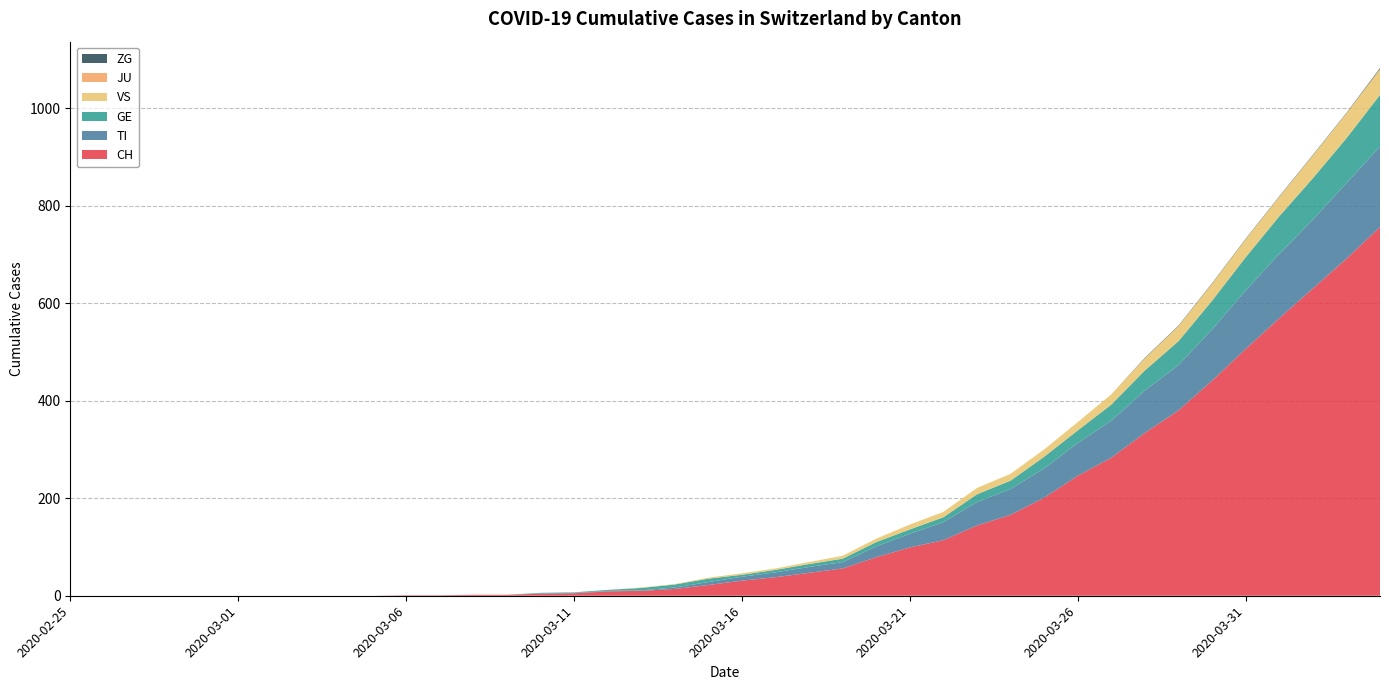

Reading left to right, transcribe all the data shown in this chart.

CH: 2020-02-25=0	2020-02-26=0	2020-02-27=0	2020-02-28=0	2020-02-29=0	2020-03-01=0	2020-03-02=0	2020-03-03=0	2020-03-04=0	2020-03-05=0	2020-03-06=1	2020-03-07=1	2020-03-08=2	2020-03-09=2	2020-03-10=4	2020-03-11=5	2020-03-12=9	2020-03-13=10	2020-03-14=14	2020-03-15=22	2020-03-16=31	2020-03-17=38	2020-03-18=47	2020-03-19=56	2020-03-20=79	2020-03-21=99	2020-03-22=114	2020-03-23=144	2020-03-24=166	2020-03-25=201	2020-03-26=246	2020-03-27=283	2020-03-28=334	2020-03-29=380	2020-03-30=441	2020-03-31=506	2020-04-01=569	2020-04-02=630	2020-04-03=691	2020-04-04=756
TI: 2020-02-25=0	2020-02-26=0	2020-02-27=0	2020-02-28=0	2020-02-29=0	2020-03-01=0	2020-03-02=0	2020-03-03=0	2020-03-04=0	2020-03-05=0	2020-03-06=0	2020-03-07=0	2020-03-08=0	2020-03-09=0	2020-03-10=1	2020-03-11=1	2020-03-12=1	2020-03-13=1	2020-03-14=3	2020-03-15=6	2020-03-16=8	2020-03-17=10	2020-03-18=12	2020-03-19=13	2020-03-20=22	2020-03-21=28	2020-03-22=37	2020-03-23=48	2020-03-24=53	2020-03-25=60	2020-03-26=67	2020-03-27=76	2020-03-28=87	2020-03-29=93	2020-03-30=105	2020-03-31=120	2020-04-01=132	2020-04-02=141	2020-04-03=155	2020-04-04=165
GE: 2020-02-25=0	2020-02-26=0	2020-02-27=0	2020-02-28=0	2020-02-29=0	2020-03-01=0	2020-03-02=0	2020-03-03=0	2020-03-04=0	2020-03-05=0	2020-03-06=0	2020-03-07=0	2020-03-08=0	2020-03-09=0	2020-03-10=1	2020-03-11=1	2020-03-12=2	2020-03-13=5	2020-03-14=6	2020-03-15=7	2020-03-16=4	2020-03-17=5	2020-03-18=6	2020-03-19=7	2020-03-20=9	2020-03-21=9	2020-03-22=10	2020-03-23=16	2020-03-24=17	2020-03-25=24	2020-03-26=26	2020-03-27=33	2020-03-28=41	2020-03-29=49	2020-03-30=59	2020-03-31=68	2020-04-01=77	2020-04-02=85	2020-04-03=92	2020-04-04=106
VS: 2020-02-25=0	2020-02-26=0	2020-02-27=0	2020-02-28=0	2020-02-29=0	2020-03-01=0	2020-03-02=0	2020-03-03=0	2020-03-04=0	2020-03-05=0	2020-03-06=0	2020-03-07=0	2020-03-08=0	2020-03-09=0	2020-03-10=0	2020-03-11=0	2020-03-12=0	2020-03-13=1	2020-03-14=1	2020-03-15=2	2020-03-16=3	2020-03-17=3	2020-03-18=4	2020-03-19=6	2020-03-20=7	2020-03-21=10	2020-03-22=11	2020-03-23=13	2020-03-24=14	2020-03-25=15	2020-03-26=17	2020-03-27=21	2020-03-28=25	2020-03-29=31	2020-03-30=35	2020-03-31=37	2020-04-01=40	2020-04-02=47	2020-04-03=51	2020-04-04=53
JU: 2020-02-25=0	2020-02-26=0	2020-02-27=0	2020-02-28=0	2020-02-29=0	2020-03-01=0	2020-03-02=0	2020-03-03=0	2020-03-04=0	2020-03-05=0	2020-03-06=0	2020-03-07=0	2020-03-08=0	2020-03-09=0	2020-03-10=0	2020-03-11=0	2020-03-12=0	2020-03-13=0	2020-03-14=0	2020-03-15=0	2020-03-16=0	2020-03-17=0	2020-03-18=0	2020-03-19=0	2020-03-20=0	2020-03-21=0	2020-03-22=0	2020-03-23=0	2020-03-24=0	2020-03-25=0	2020-03-26=0	2020-03-27=0	2020-03-28=0	2020-03-29=0	2020-03-30=0	2020-03-31=0	2020-04-01=0	2020-04-02=0	2020-04-03=0	2020-04-04=0
ZG: 2020-02-25=0	2020-02-26=0	2020-02-27=0	2020-02-28=0	2020-02-29=0	2020-03-01=0	2020-03-02=0	2020-03-03=0	2020-03-04=0	2020-03-05=0	2020-03-06=0	2020-03-07=0	2020-03-08=0	2020-03-09=0	2020-03-10=0	2020-03-11=0	2020-03-12=0	2020-03-13=0	2020-03-14=0	2020-03-15=0	2020-03-16=0	2020-03-17=0	2020-03-18=0	2020-03-19=0	2020-03-20=0	2020-03-21=0	2020-03-22=0	2020-03-23=0	2020-03-24=0	2020-03-25=0	2020-03-26=0	2020-03-27=0	2020-03-28=1	2020-03-29=1	2020-03-30=1	2020-03-31=1	2020-04-01=1	2020-04-02=1	2020-04-03=1	2020-04-04=2